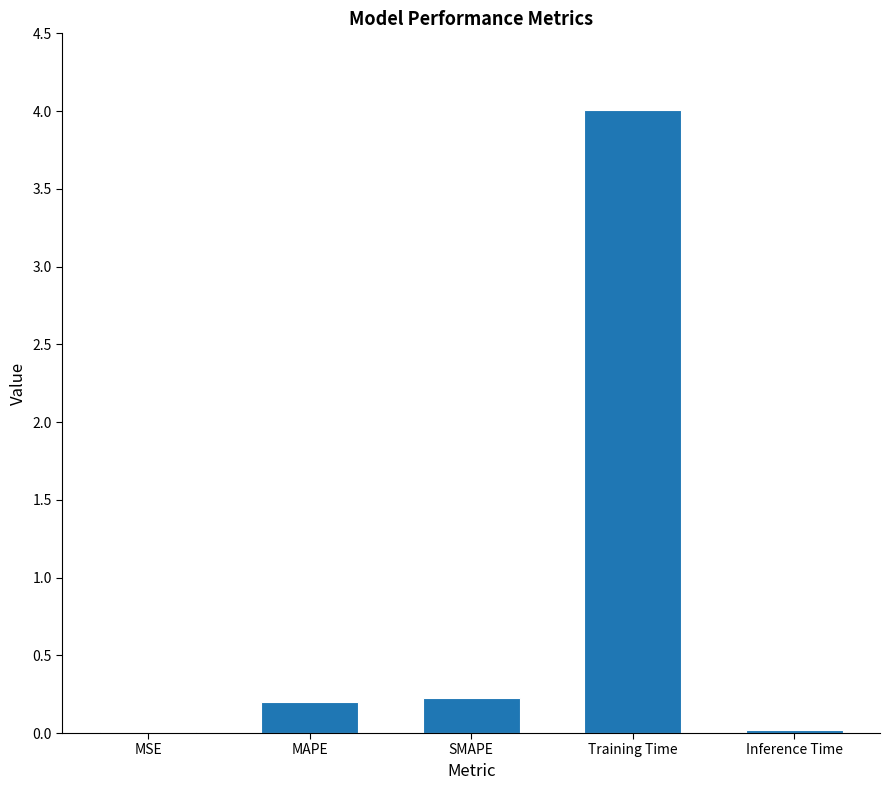

What value does the data have at Training Time?

4.0